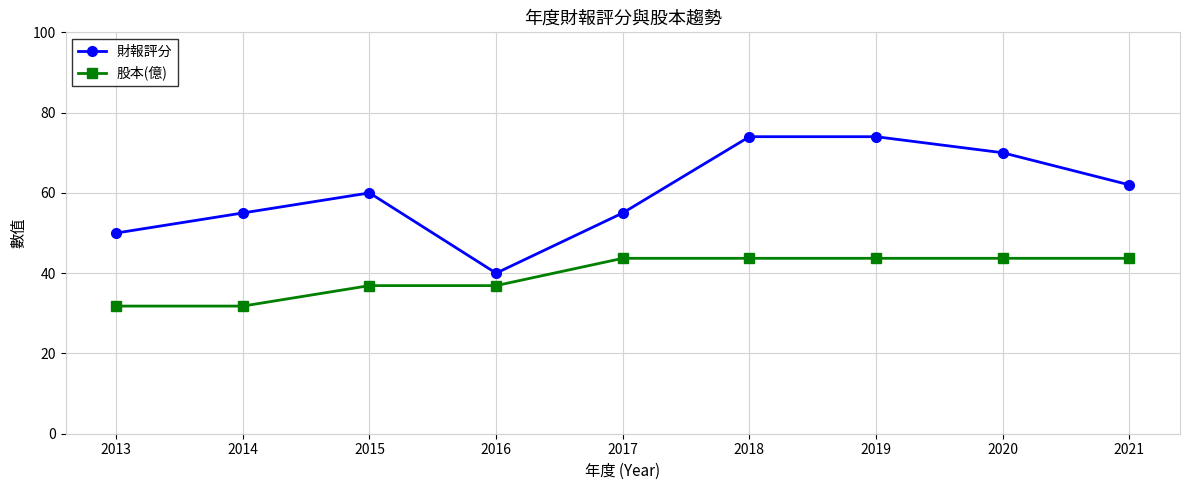

Rank the series by their average value, from lowest to highest.

股本(億), 財報評分